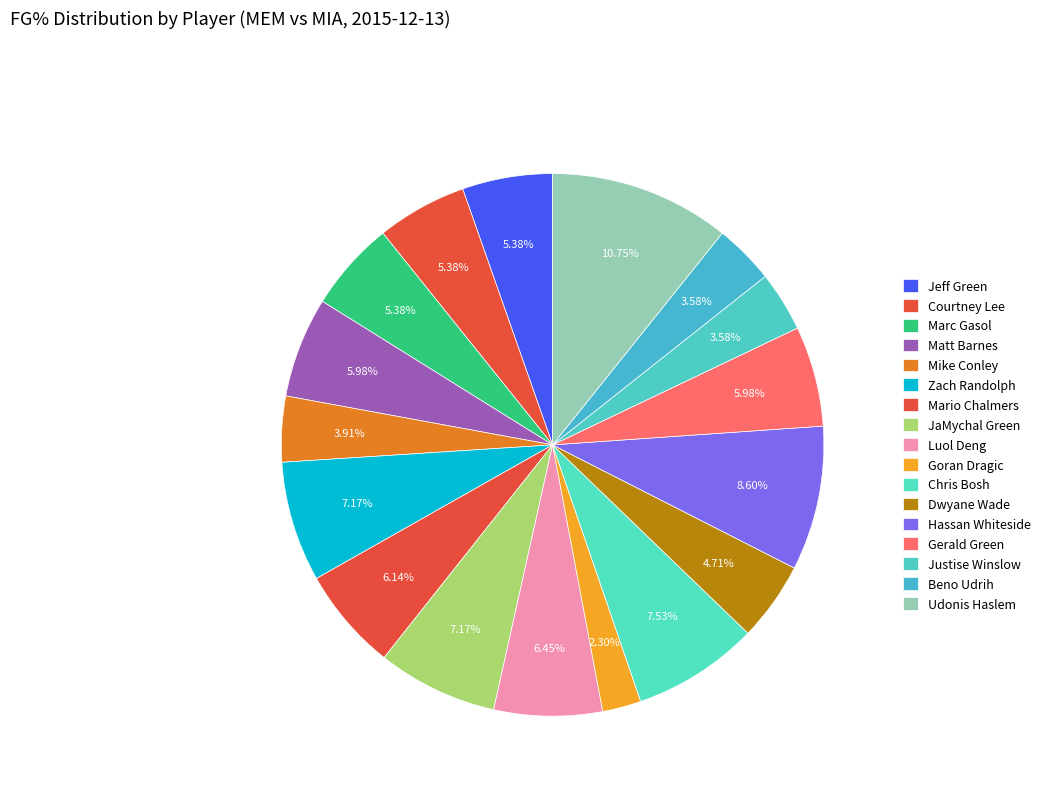

What is the smallest slice in the pie chart?

Goran Dragic